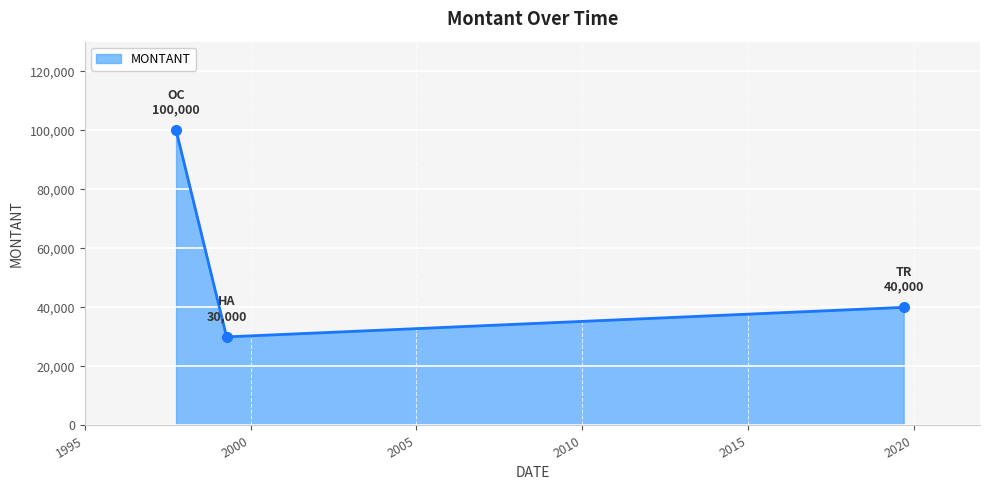

Reading left to right, extract all data points from this chart.

100000	30000	40000